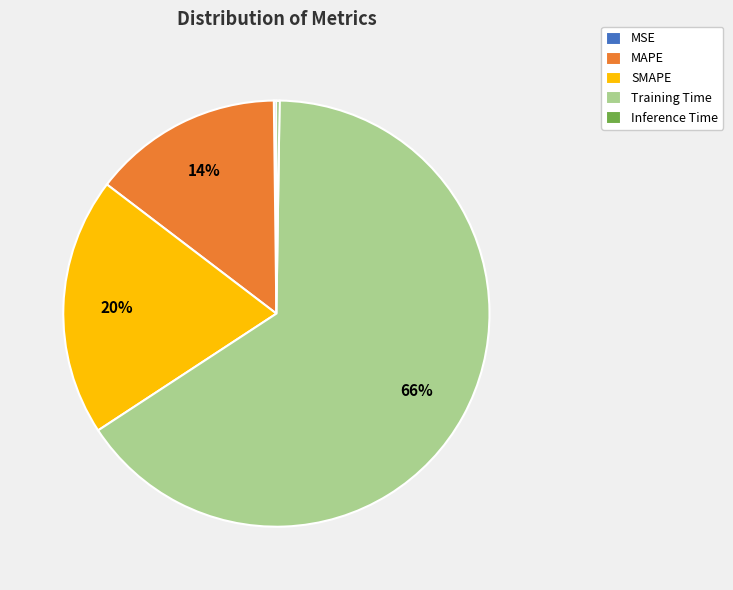

Does SMAPE represent more than half of the total?

No